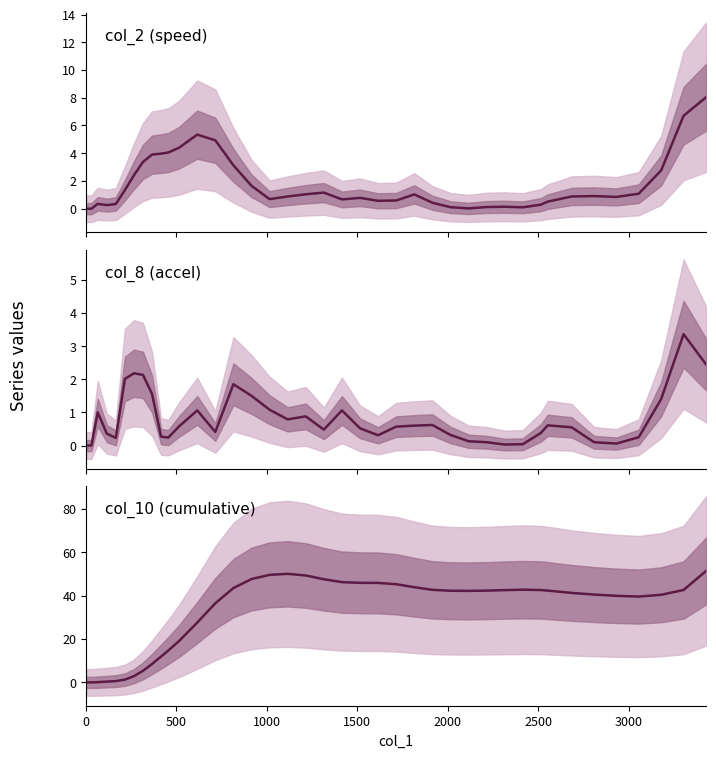

What are all the series names shown in the legend?

col_2 (speed), col_8 (accel), col_10 (cumulative)